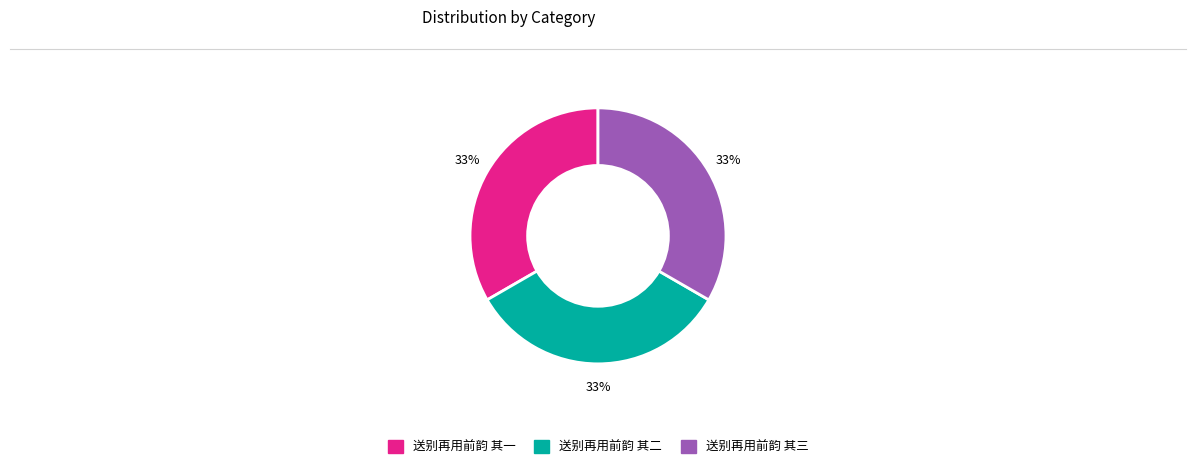

To the nearest percent, what portion does 送别再用前韵 其三 represent?

33%